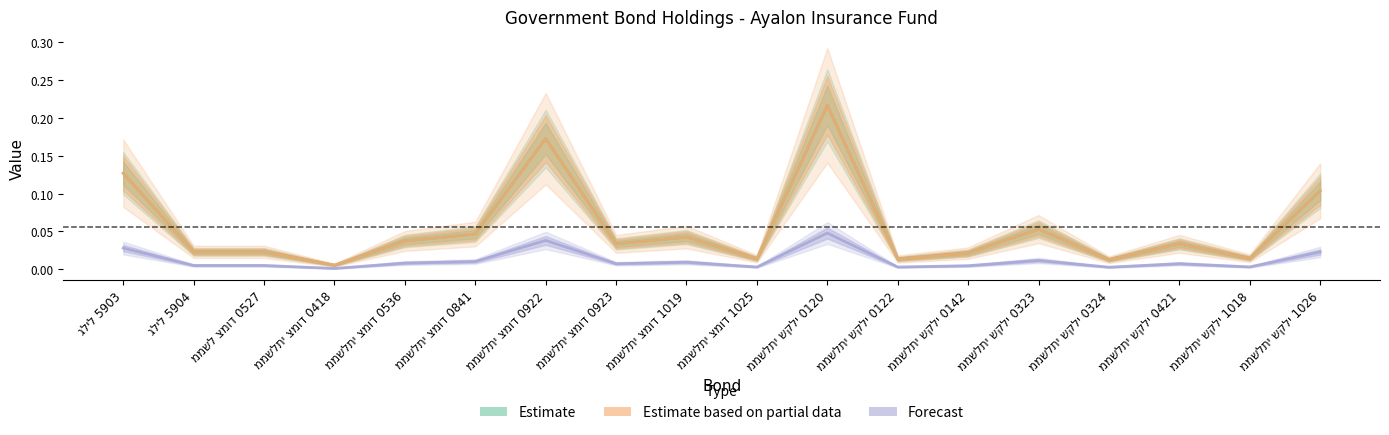

Reading left to right, transcribe all the data shown in this chart.

Estimate: גליל 5903=0.1	גליל 5904=0.0	ממשל צמוד 0527=0.0	ממשלתי צמוד 0418=0.0	ממשלתי צמוד 0536=0.0	ממשלתי צמוד 0841=0.0	ממשלתי צמוד 0922=0.2	ממשלתי צמוד 0923=0.0	ממשלתי צמוד 1019=0.0	ממשלתי צמוד 1025=0.0	ממשלתי שקלי 0120=0.2	ממשלתי שקלי 0122=0.0	ממשלתי שקלי 0142=0.0	ממשלתי שקלי 0323=0.1	ממשלתי שקלי 0324=0.0	ממשלתי שקלי 0421=0.0	ממשלתי שקלי 1018=0.0	ממשלתי שקלי 1026=0.1
Estimate based on partial data: גליל 5903=0.1	גליל 5904=0.0	ממשל צמוד 0527=0.0	ממשלתי צמוד 0418=0.0	ממשלתי צמוד 0536=0.0	ממשלתי צמוד 0841=0.0	ממשלתי צמוד 0922=0.2	ממשלתי צמוד 0923=0.0	ממשלתי צמוד 1019=0.0	ממשלתי צמוד 1025=0.0	ממשלתי שקלי 0120=0.2	ממשלתי שקלי 0122=0.0	ממשלתי שקלי 0142=0.0	ממשלתי שקלי 0323=0.1	ממשלתי שקלי 0324=0.0	ממשלתי שקלי 0421=0.0	ממשלתי שקלי 1018=0.0	ממשלתי שקלי 1026=0.1
Forecast: גליל 5903=0.0	גליל 5904=0.0	ממשל צמוד 0527=0.0	ממשלתי צמוד 0418=0.0	ממשלתי צמוד 0536=0.0	ממשלתי צמוד 0841=0.0	ממשלתי צמוד 0922=0.0	ממשלתי צמוד 0923=0.0	ממשלתי צמוד 1019=0.0	ממשלתי צמוד 1025=0.0	ממשלתי שקלי 0120=0.0	ממשלתי שקלי 0122=0.0	ממשלתי שקלי 0142=0.0	ממשלתי שקלי 0323=0.0	ממשלתי שקלי 0324=0.0	ממשלתי שקלי 0421=0.0	ממשלתי שקלי 1018=0.0	ממשלתי שקלי 1026=0.0